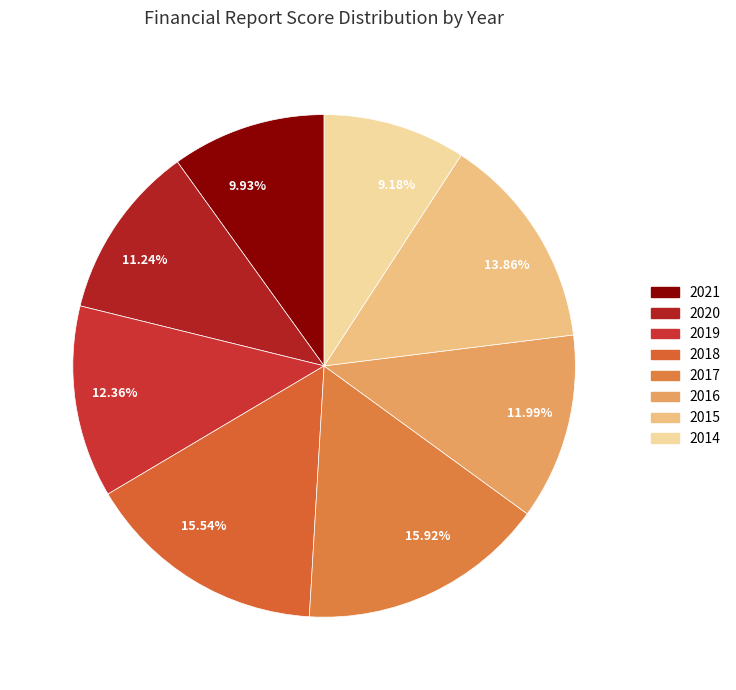

Is there any slice that represents more than half of the pie?

No